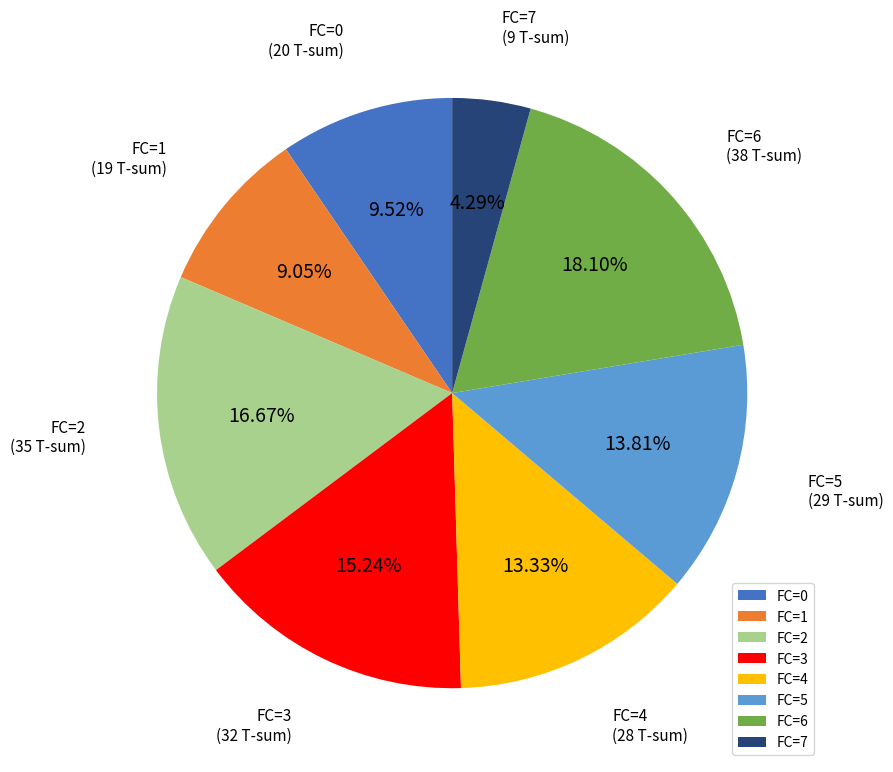

Is there a majority slice in this chart?

No